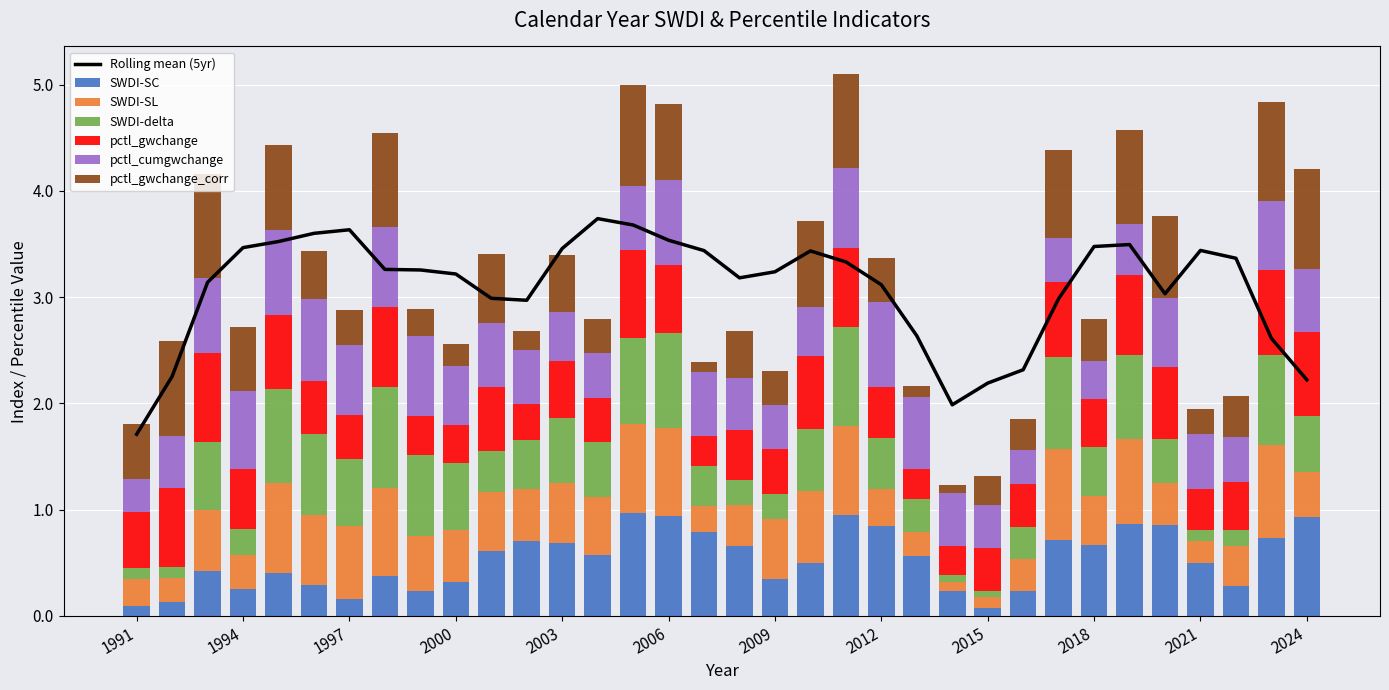

At which category is the sum across all series the highest?

2011